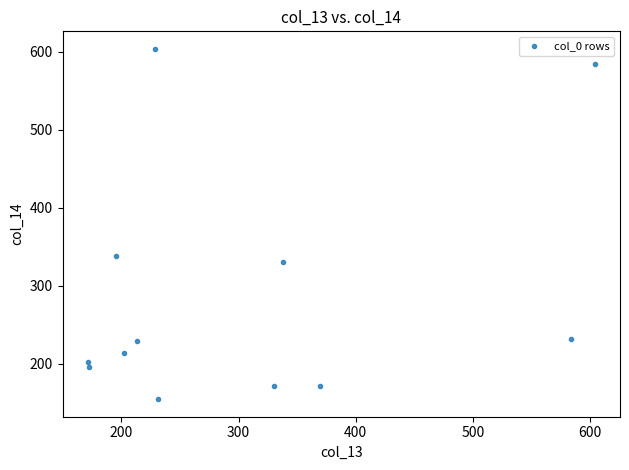

What is the range of X values (max minus min)?

432.6